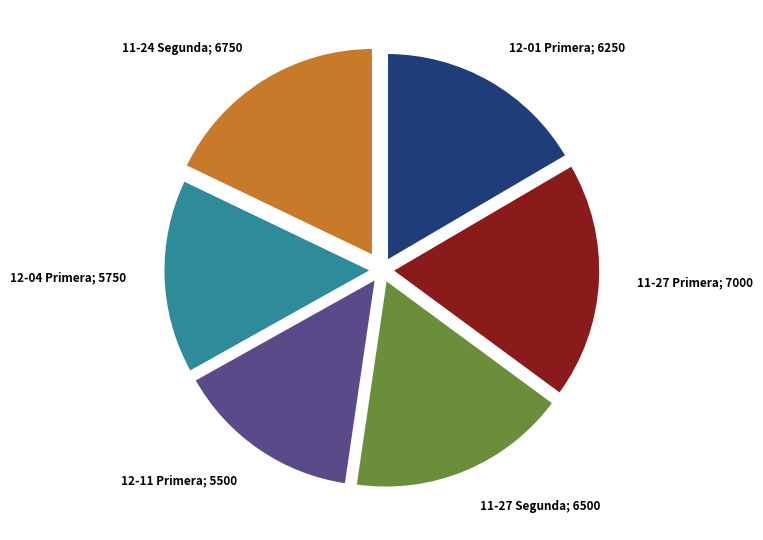

Does 11-27 Primera; 7000 account for over 50% of the chart?

No